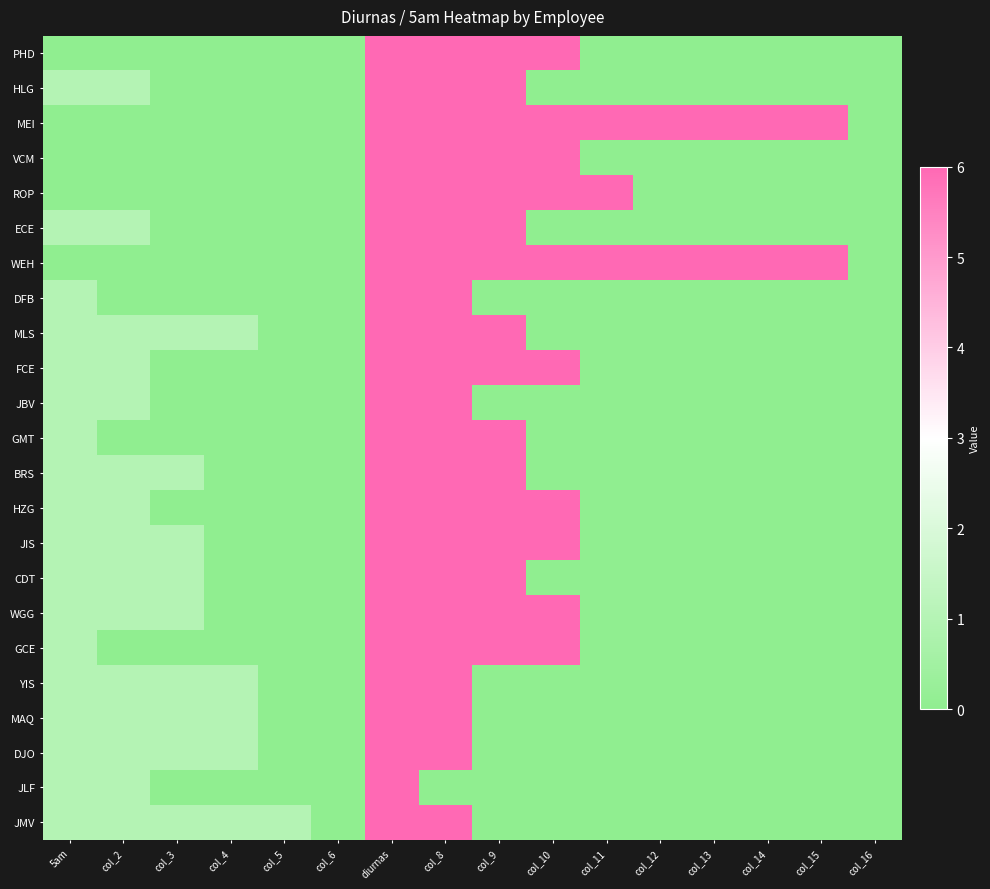

Rank the series at col_9 from highest to lowest value.

PHD, HLG, MEI, VCM, ROP, ECE, WEH, MLS, FCE, GMT, BRS, HZG, JIS, CDT, WGG, GCE, DFB, JBV, YIS, MAQ, DJO, JLF, JMV